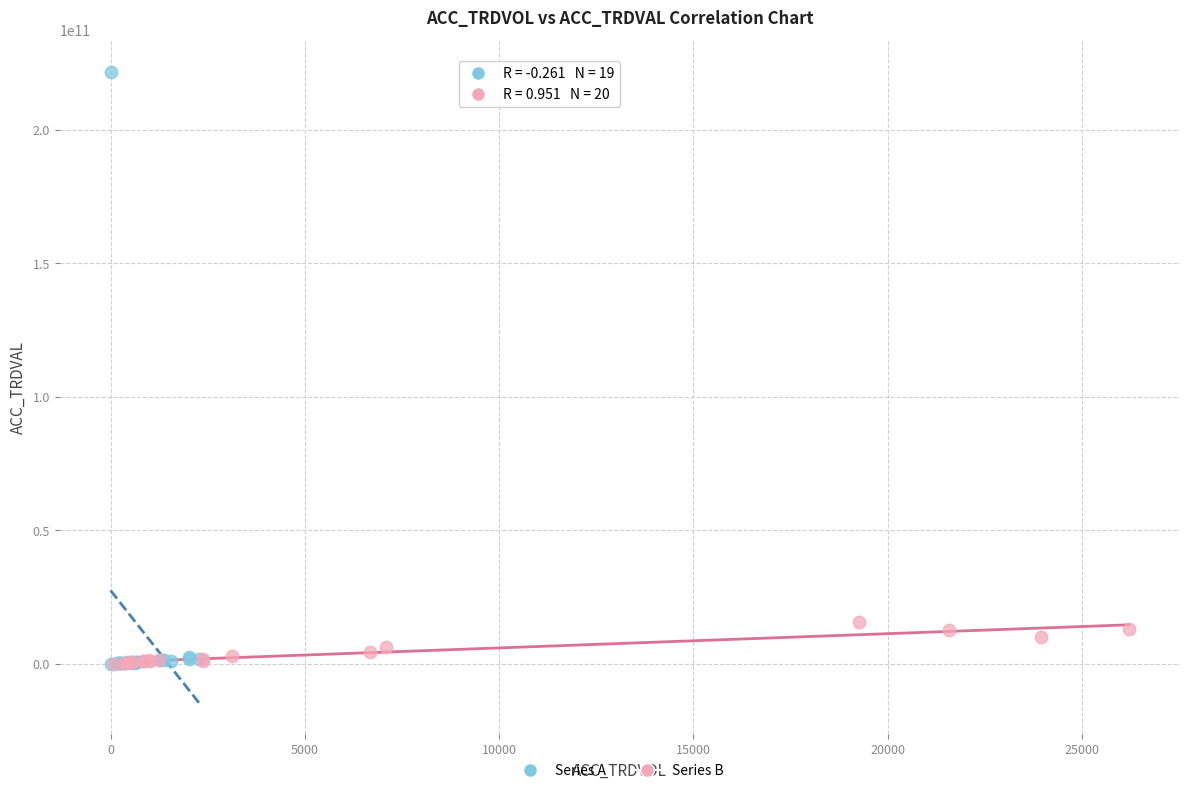

Which series has the largest Y range (max minus min)?

Series A